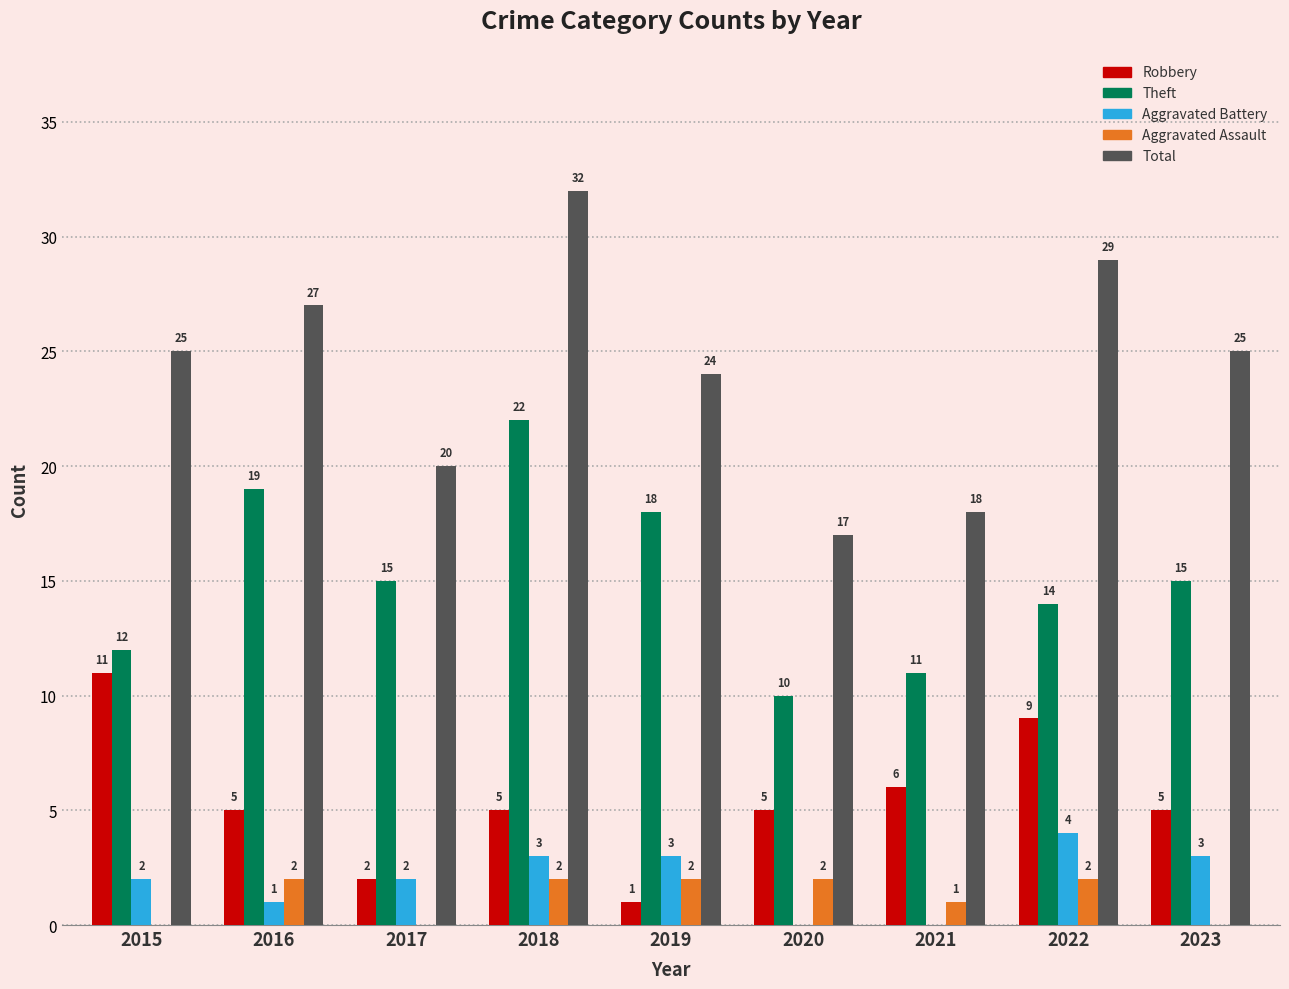

Reading right to left, list all the values displayed in this chart.

Robbery: 2023=5	2022=9	2021=6	2020=5	2019=1	2018=5	2017=2	2016=5	2015=11
Theft: 2023=15	2022=14	2021=11	2020=10	2019=18	2018=22	2017=15	2016=19	2015=12
Aggravated Battery: 2023=3	2022=4	2021=0	2020=0	2019=3	2018=3	2017=2	2016=1	2015=2
Aggravated Assault: 2023=0	2022=2	2021=1	2020=2	2019=2	2018=2	2017=0	2016=2	2015=0
Total: 2023=25	2022=29	2021=18	2020=17	2019=24	2018=32	2017=20	2016=27	2015=25